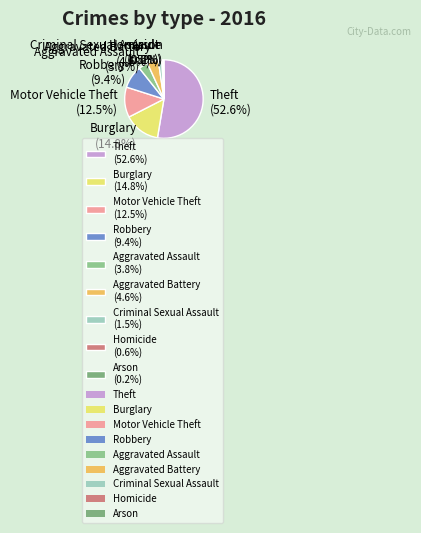

Is the sum of Burglary (14.8%) and Criminal Sexual Assault (1.5%) greater than half?

No